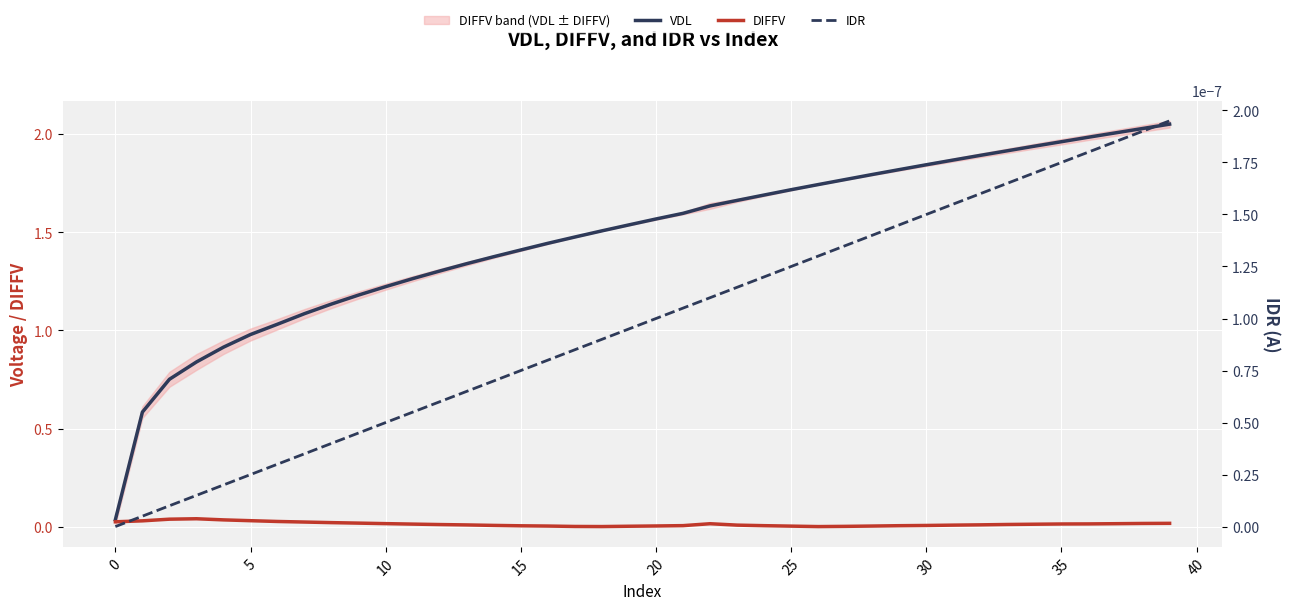

Which series has the largest total across all categories?

VDL